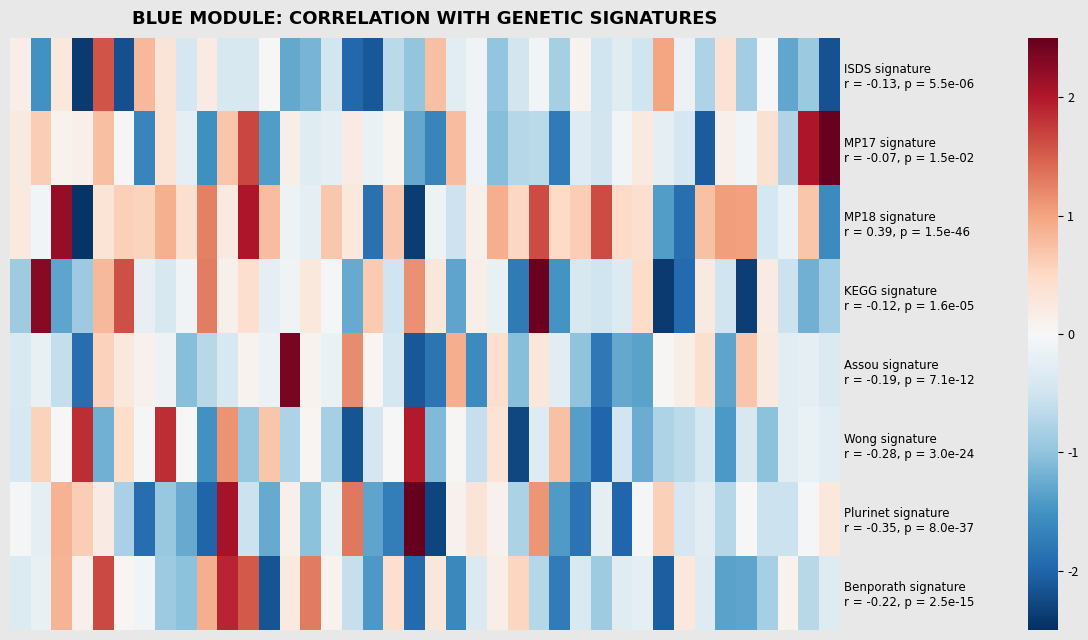

List the series in order of their peak value, lowest first.

ISDS signature r = -0.13, p = 5.5e-06, Benporath signature r = -0.22, p = 2.5e-15, Wong signature r = -0.28, p = 3.0e-24, MP18 signature r = 0.39, p = 1.5e-46, Assou signature r = -0.19, p = 7.1e-12, KEGG signature r = -0.12, p = 1.6e-05, MP17 signature r = -0.07, p = 1.5e-02, Plurinet signature r = -0.35, p = 8.0e-37